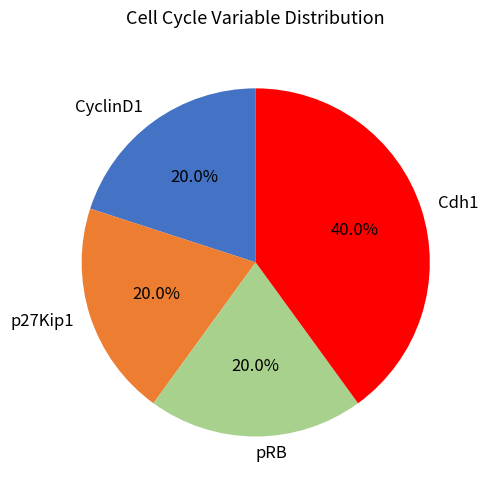

Is pRB the majority of the pie?

No